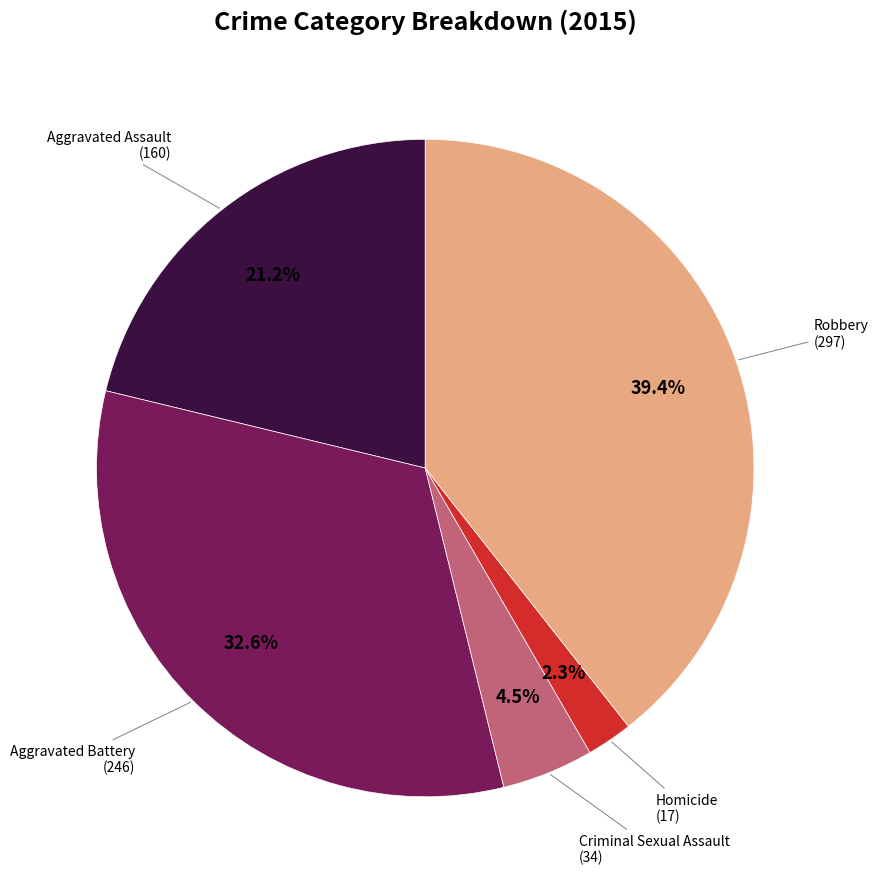

Does Homicide account for over 50% of the chart?

No